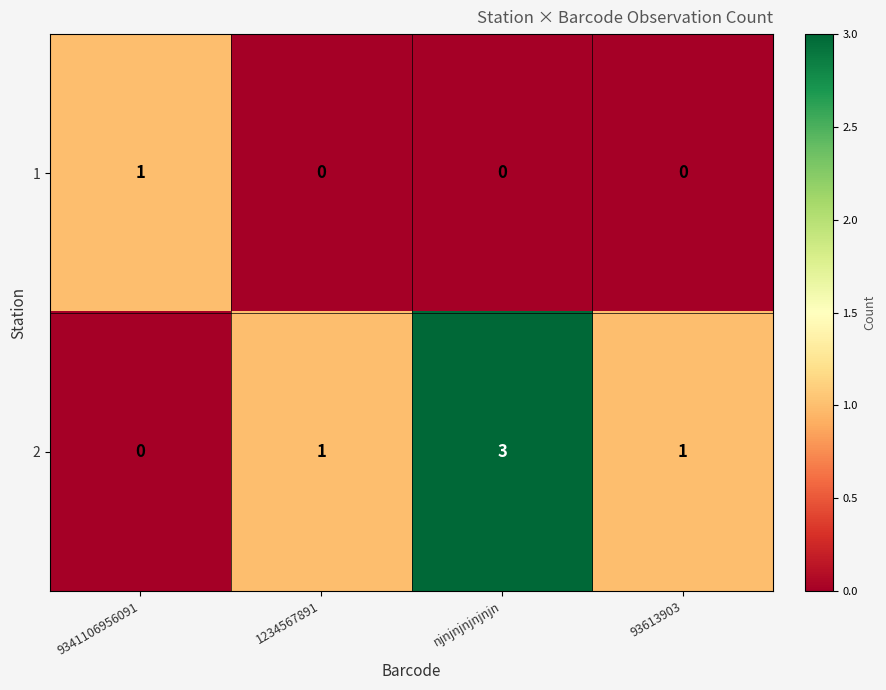

Reading left to right, what are all the values shown in this chart?

1: 1	0	0	0
2: 0	1	3	1